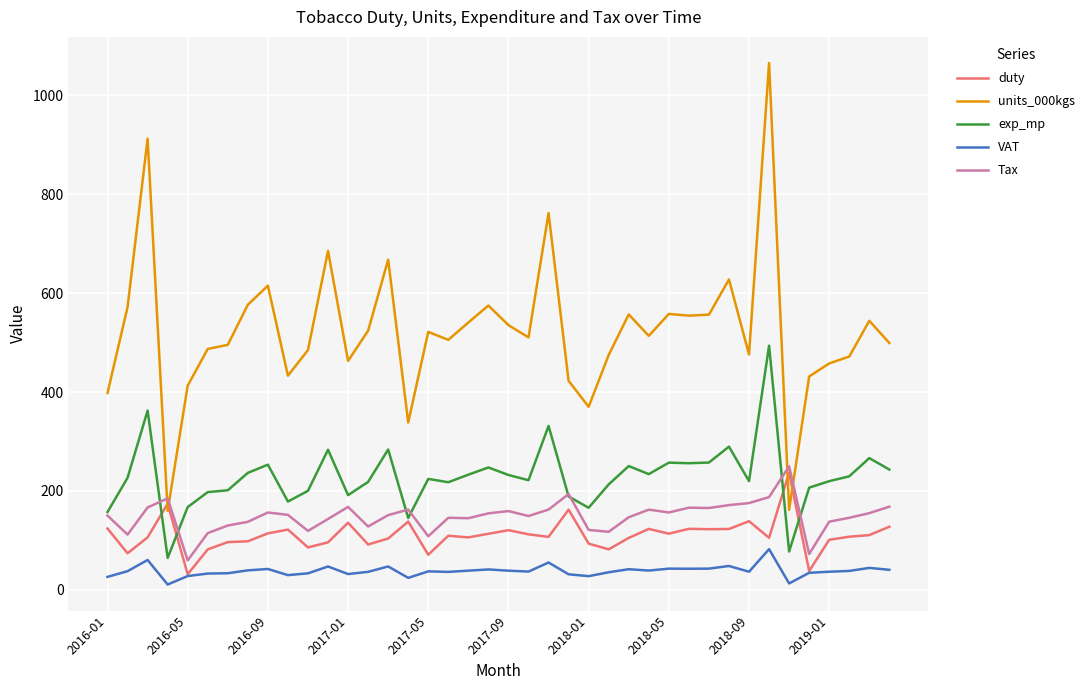

True or false: VAT and units_000kgs intersect in this chart.

False